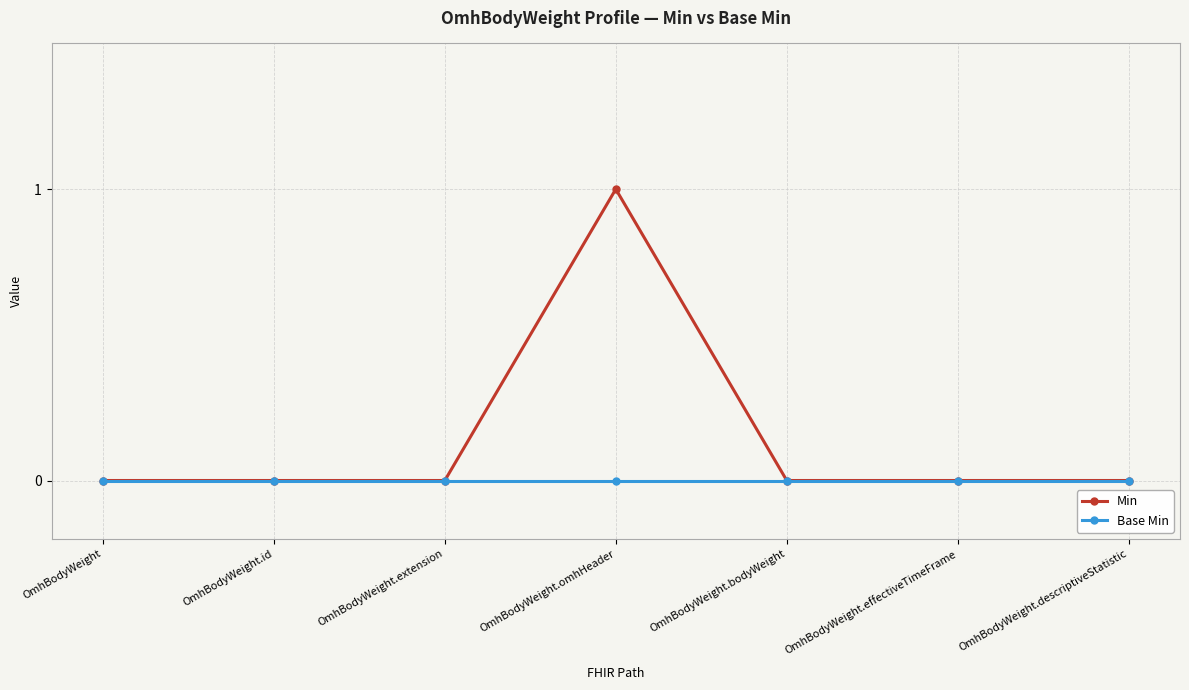

Rank the series by their average value, from lowest to highest.

Base Min, Min